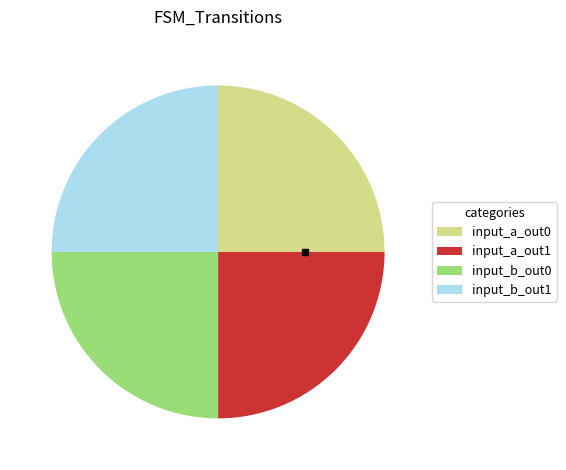

How many slices are in this pie chart?

4